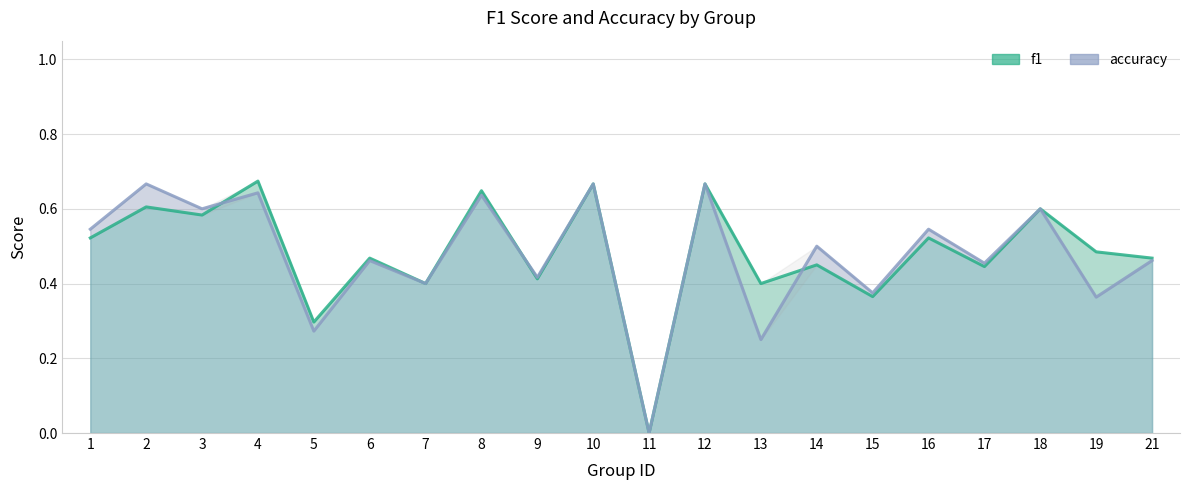

At how many categories does at least one series exceed 0?

19